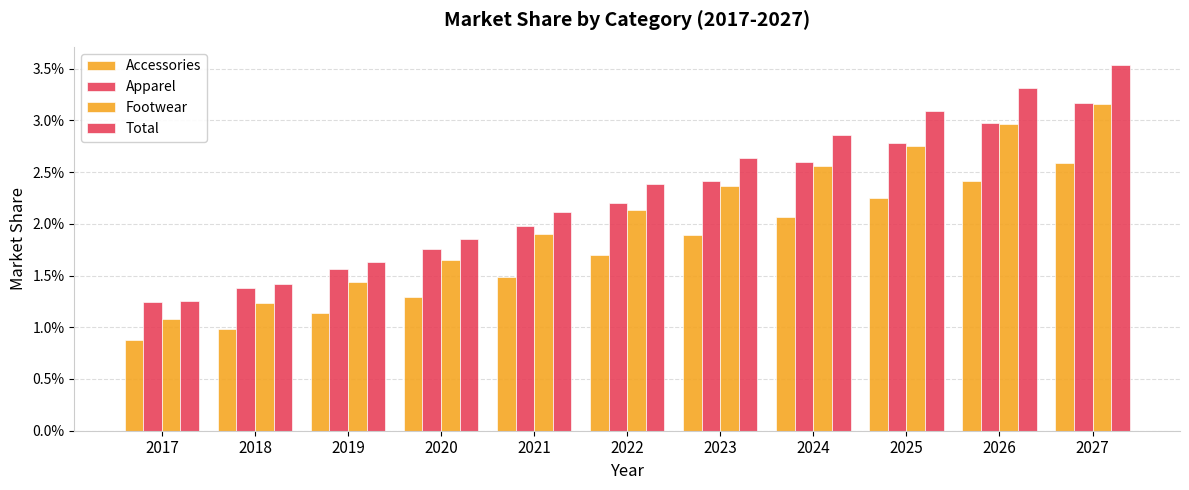

Does the chart contain any negative values?

No